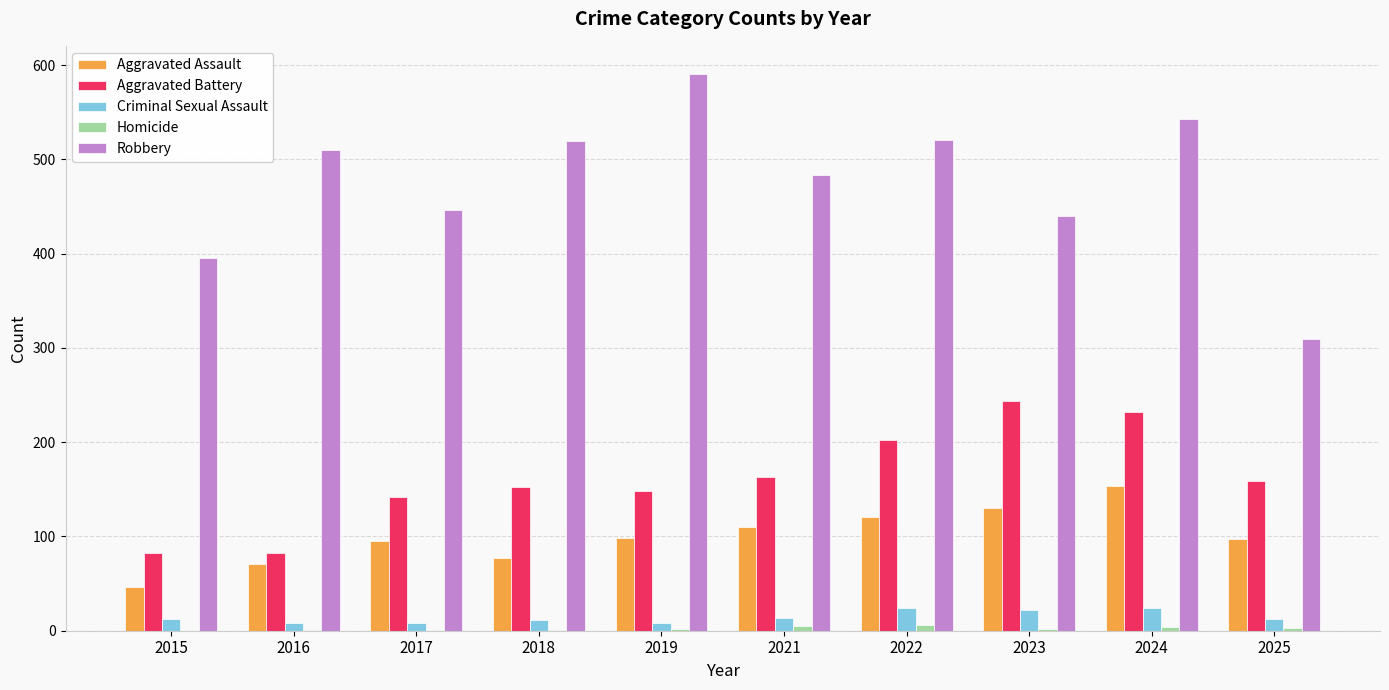

How many data points does each series have?

10